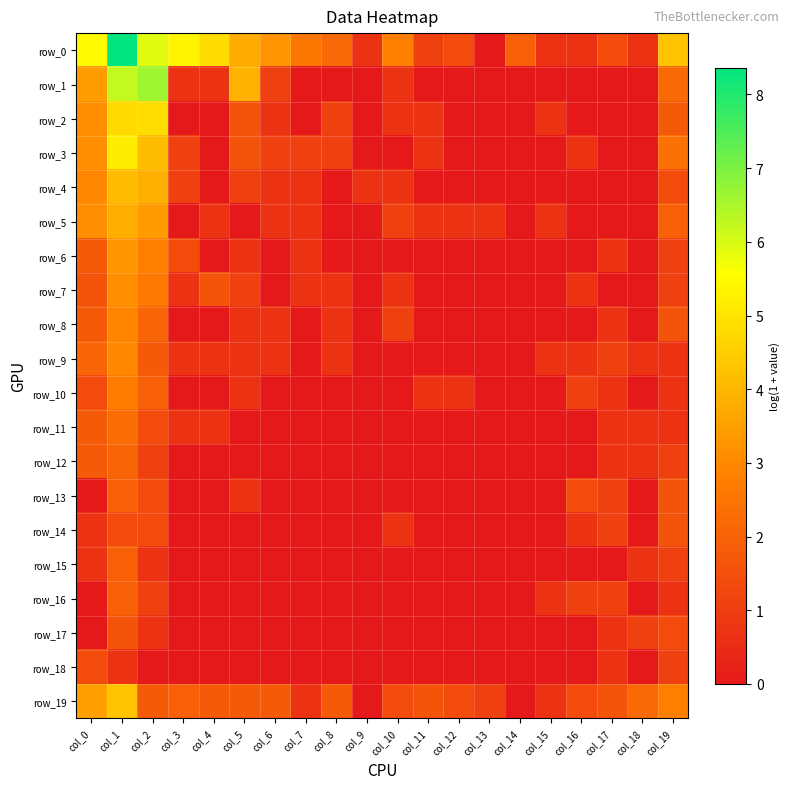

Rank the series by their maximum value, from highest to lowest.

row_0, row_1, row_3, row_2, row_19, row_4, row_5, row_6, row_7, row_9, row_8, row_10, row_11, row_12, row_13, row_15, row_16, row_14, row_17, row_18